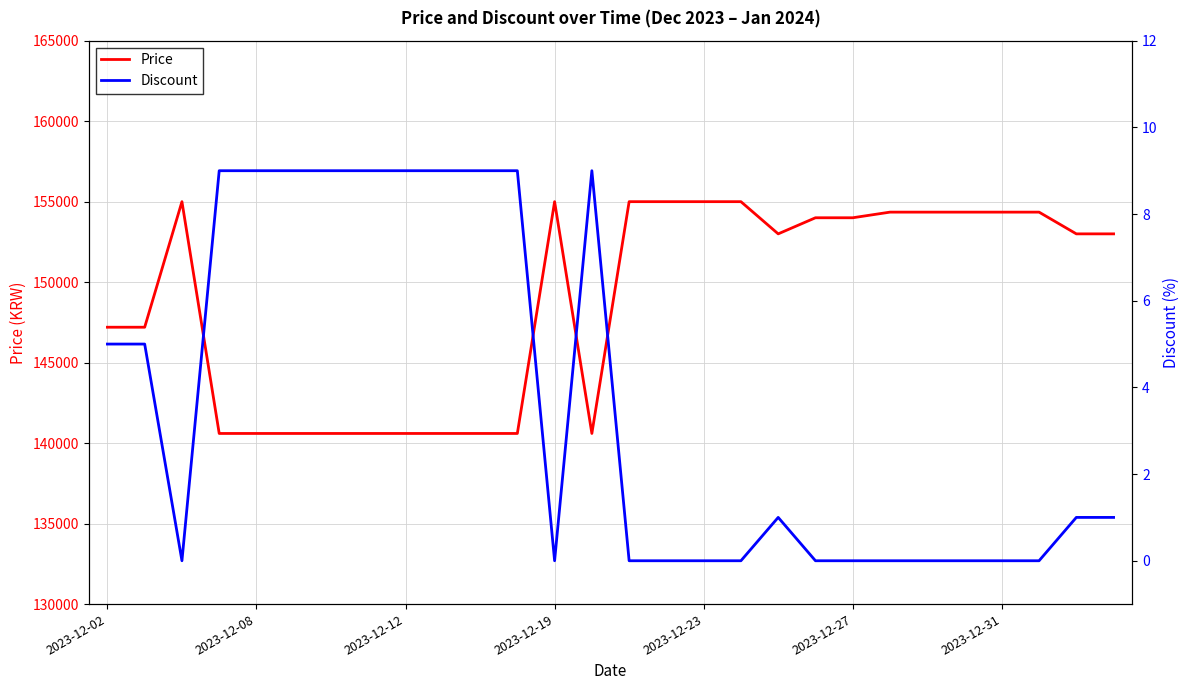

Which series has the largest range (max minus min)?

Price